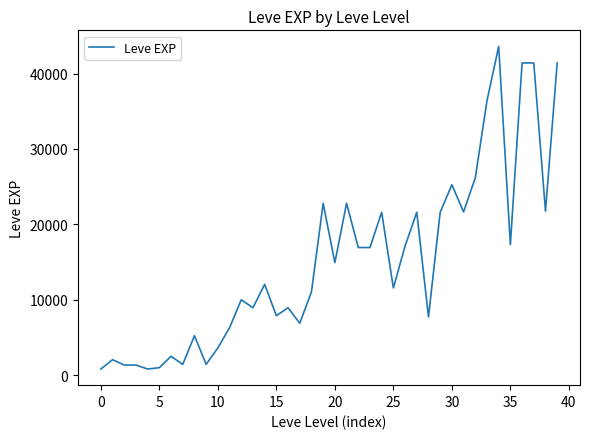

What is the difference between the maximum and minimum values?

42800